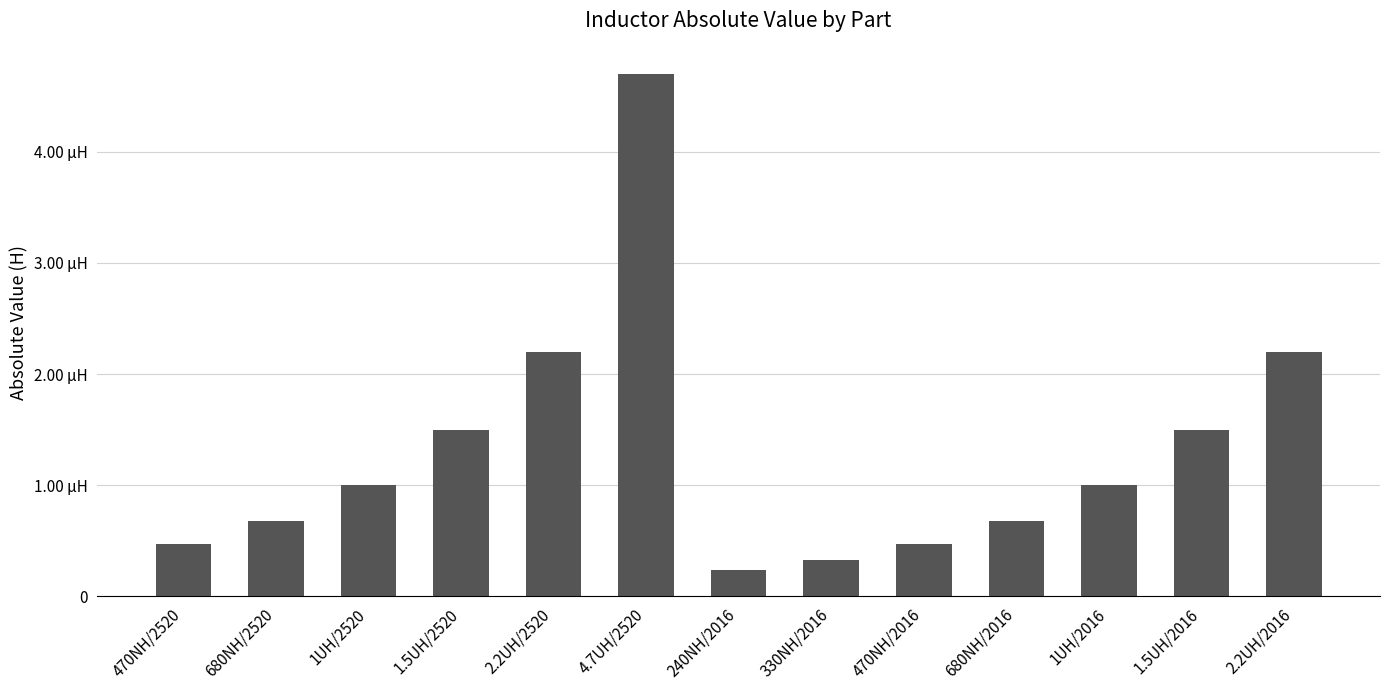

Which has a higher value, 2.2UH/2016 or 470NH/2520?

2.2UH/2016